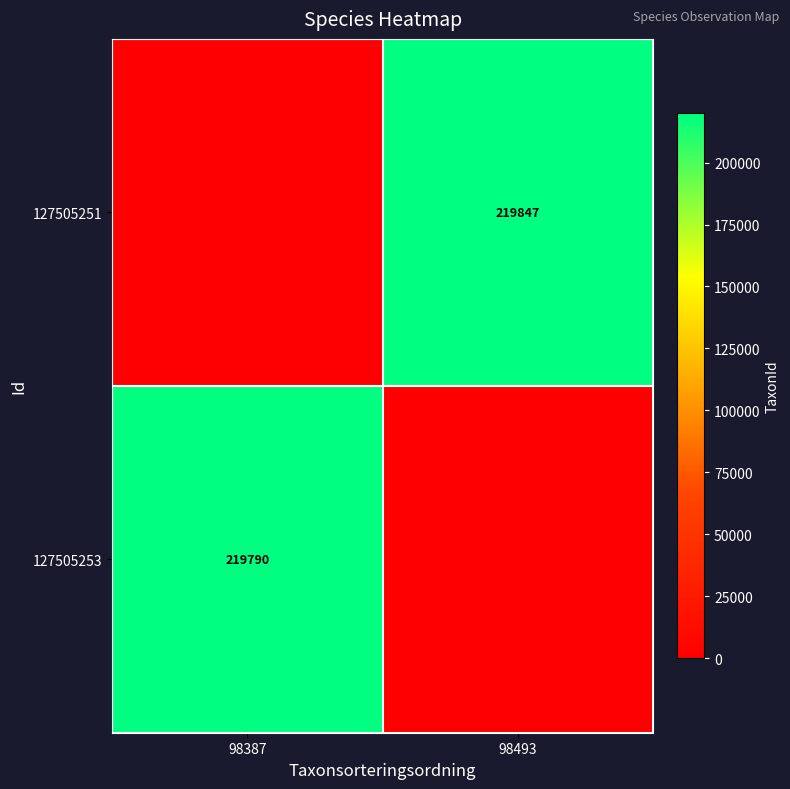

True or false: 127505251 has a value of 219847 at 98493.

True